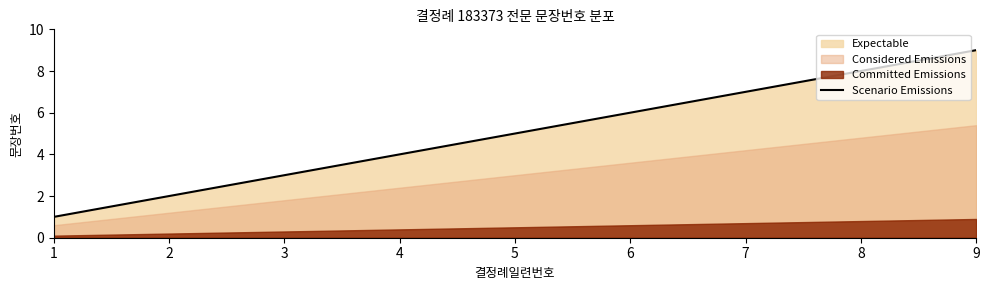

True or false: the data shows 4 at 4.

True